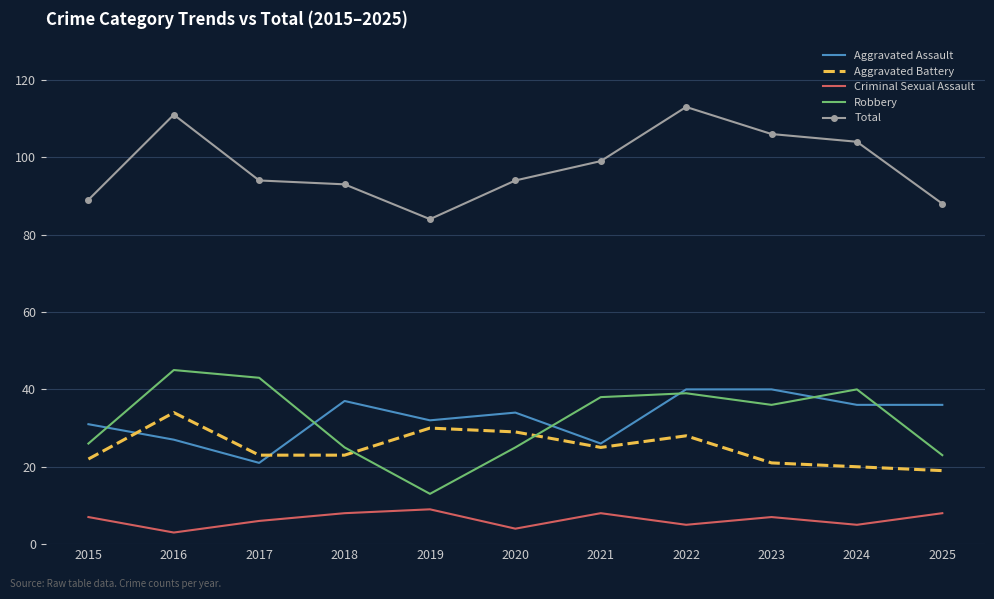

What is the smallest value displayed?

3